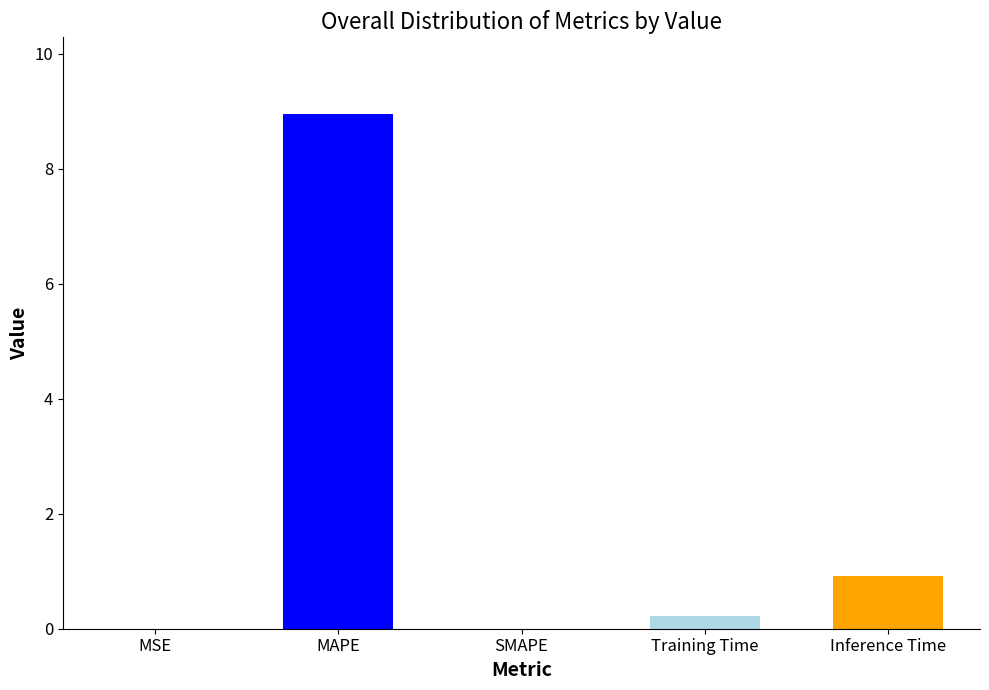

How many data points does each series have?

5